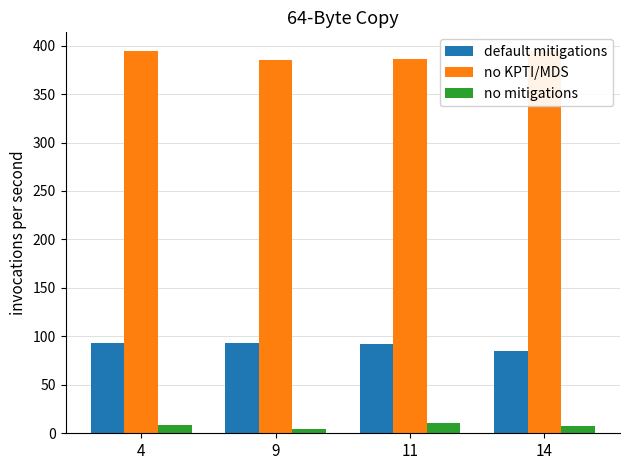

Which series changed the most between 4 and 14?

default mitigations